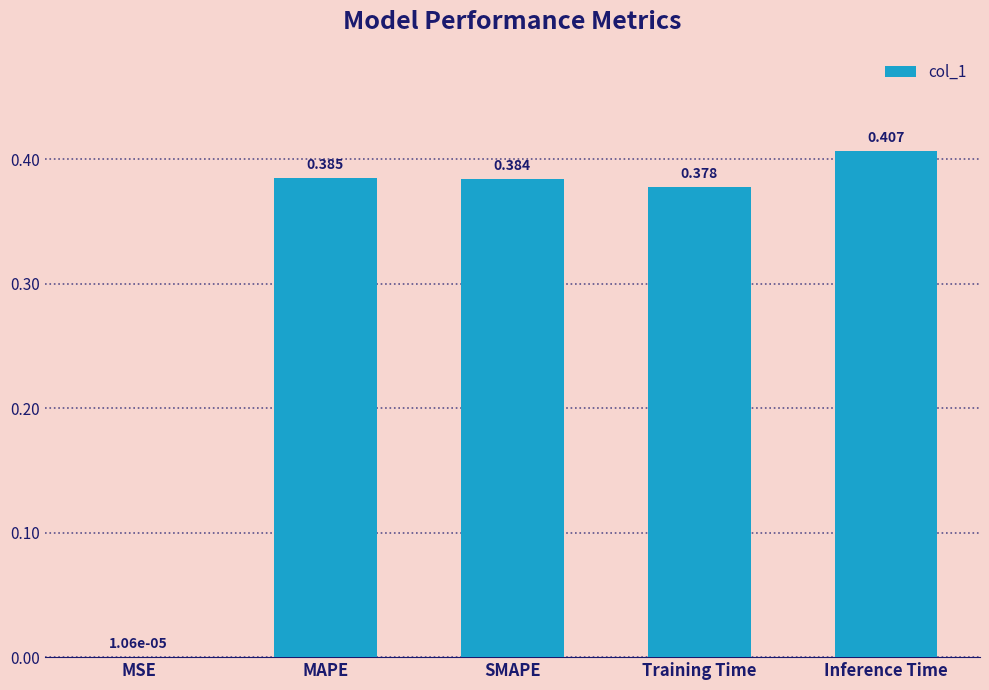

What is the sum of all values?

1.6